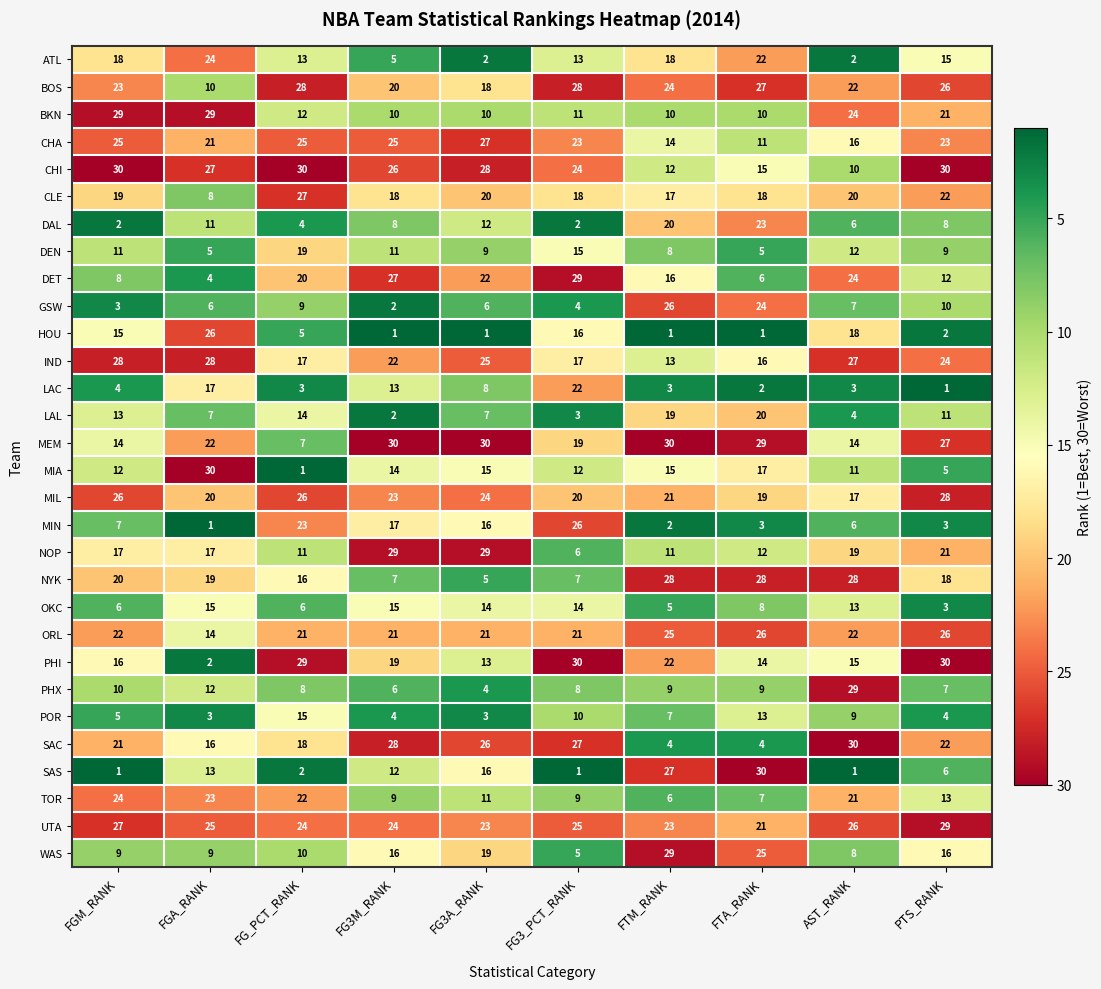

How many series are shown in this chart?

30